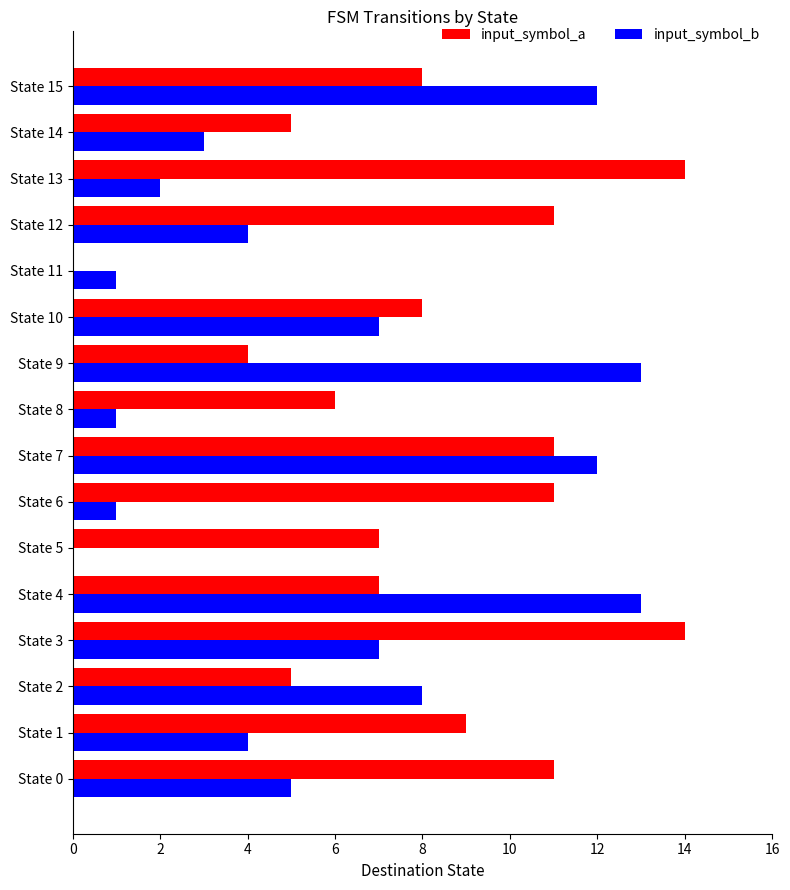

What is the maximum value shown in the chart?

14